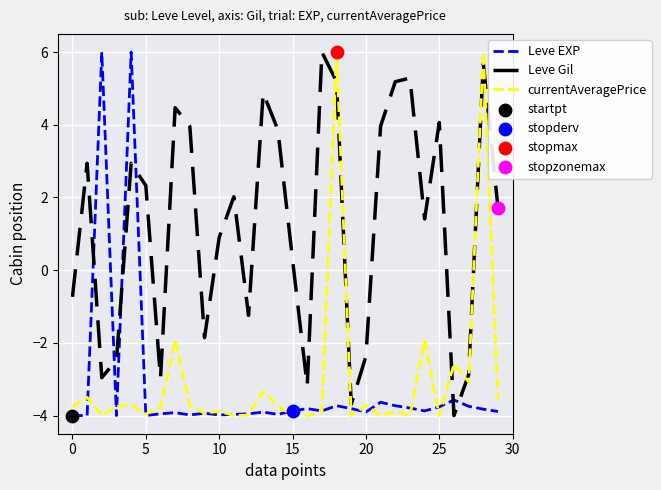

At how many categories does at least one series exceed 5?

7